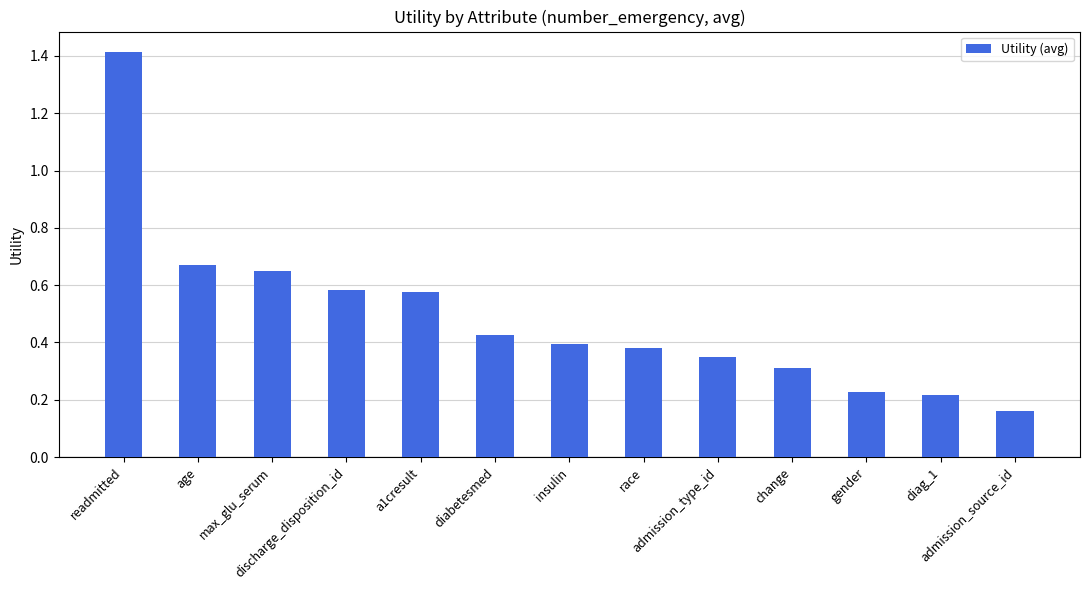

Does the chart contain any negative values?

No